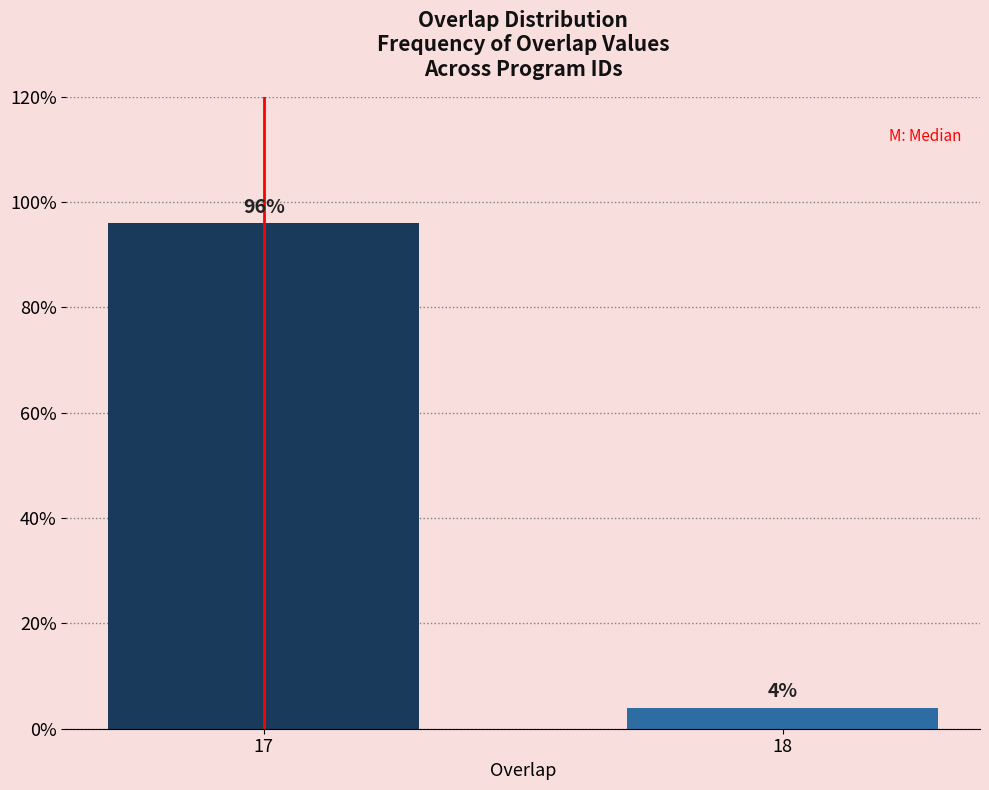

Are the bars horizontal?

No